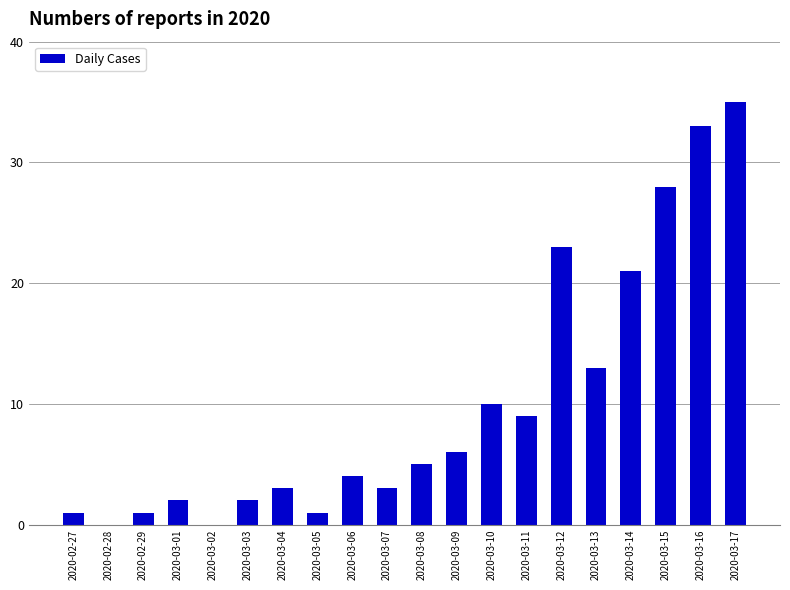

Count the number of categories in the chart.

20